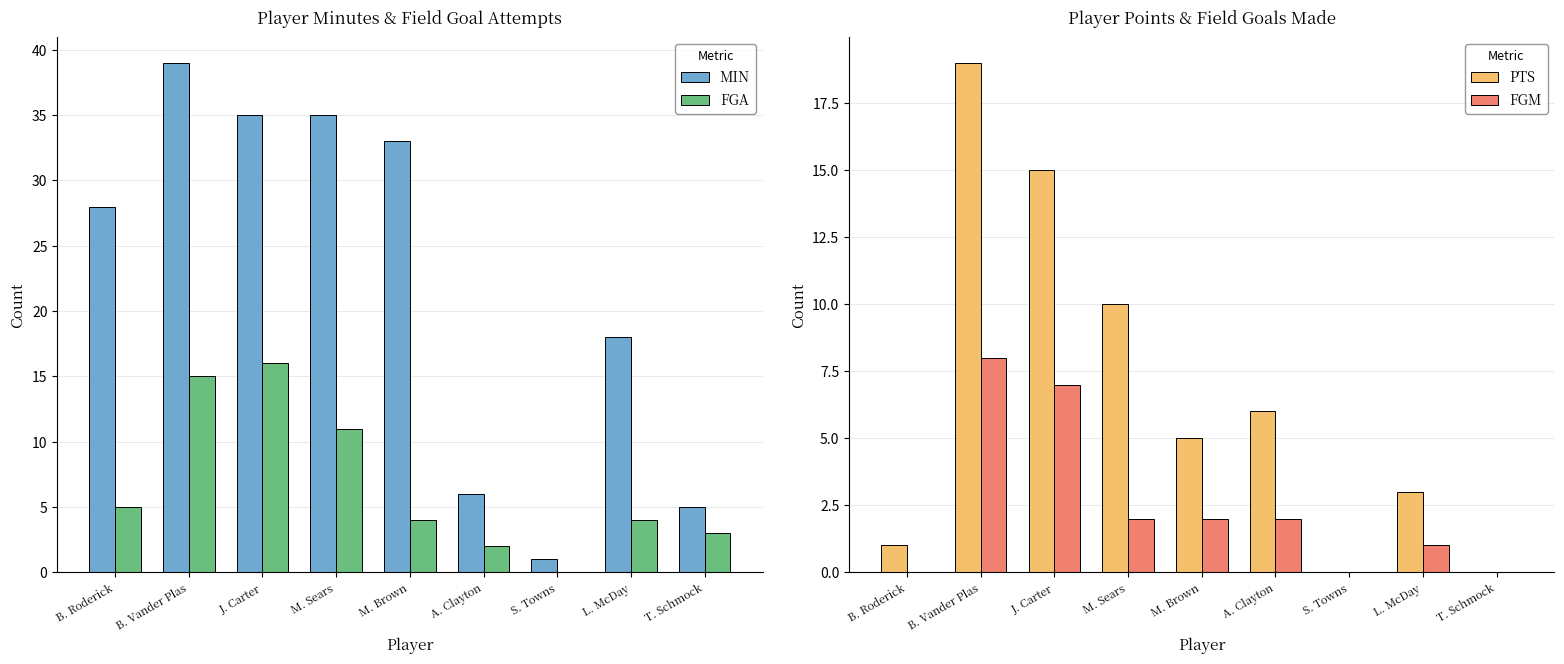

The FGM series shows 1 at A. Clayton. True or false?

False